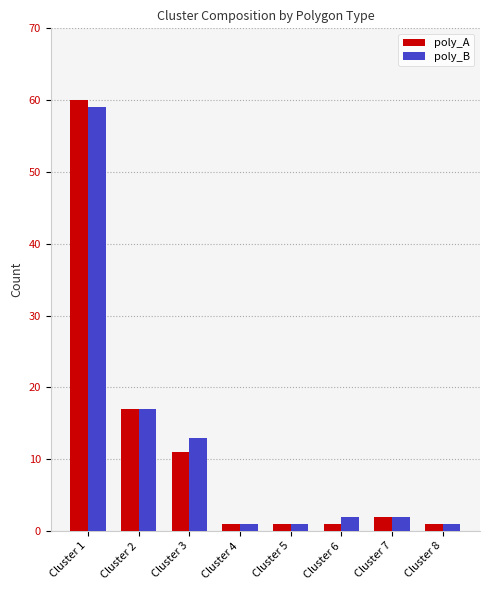

What are all the series names shown in the legend?

poly_A, poly_B